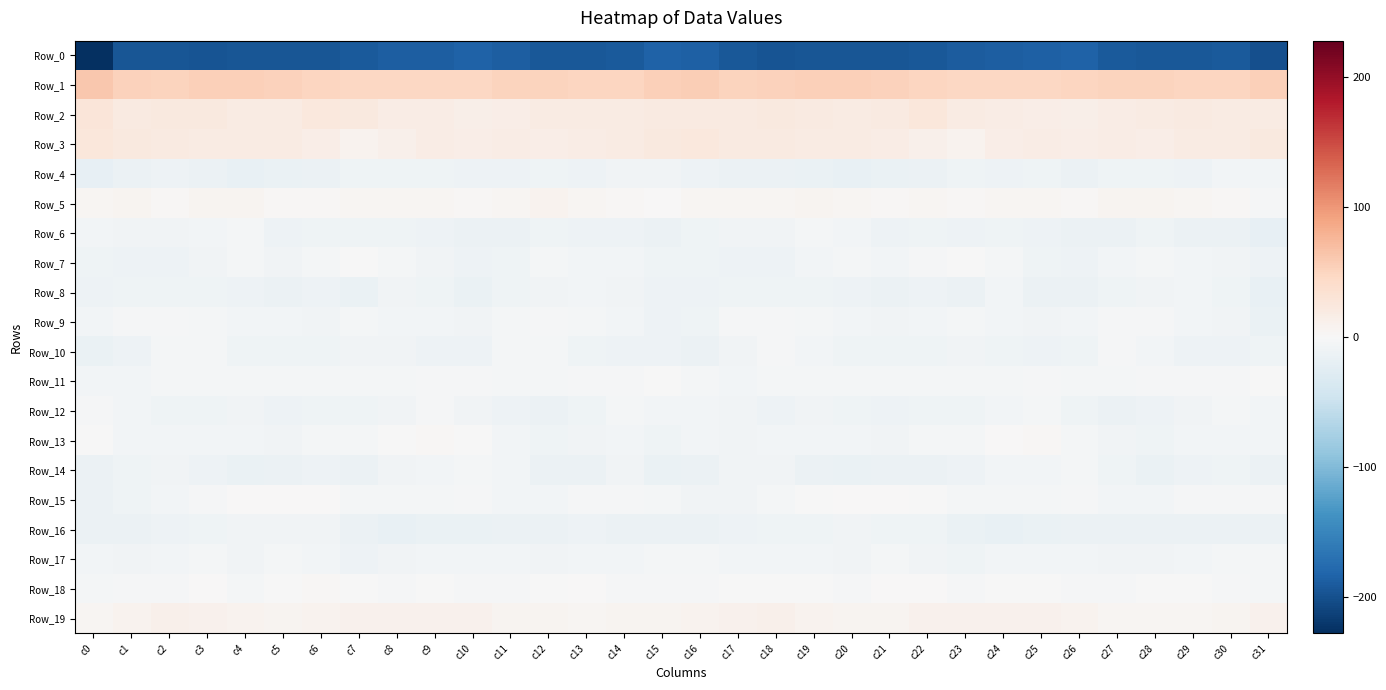

What is the total value across all series at c12?

-202.4